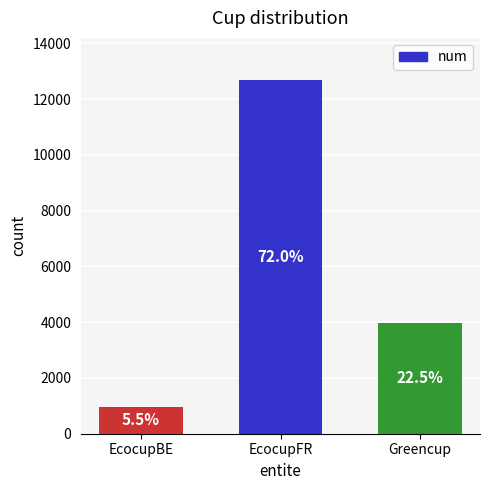

How many bars are there in total?

3